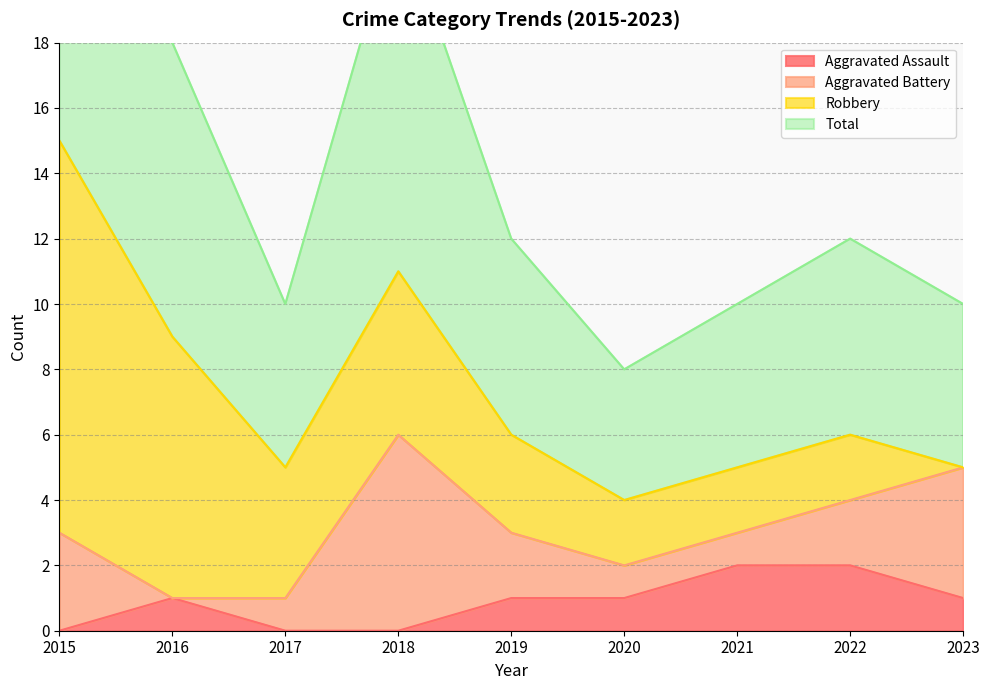

True or false: Aggravated Assault and Total intersect in this chart.

False